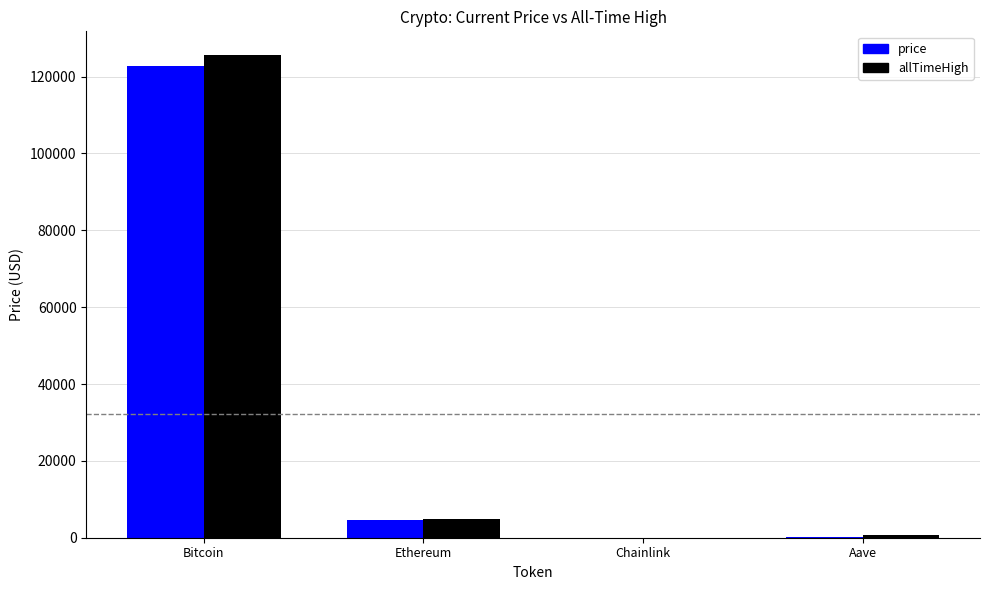

What is the maximum value shown in the chart?

125506.0